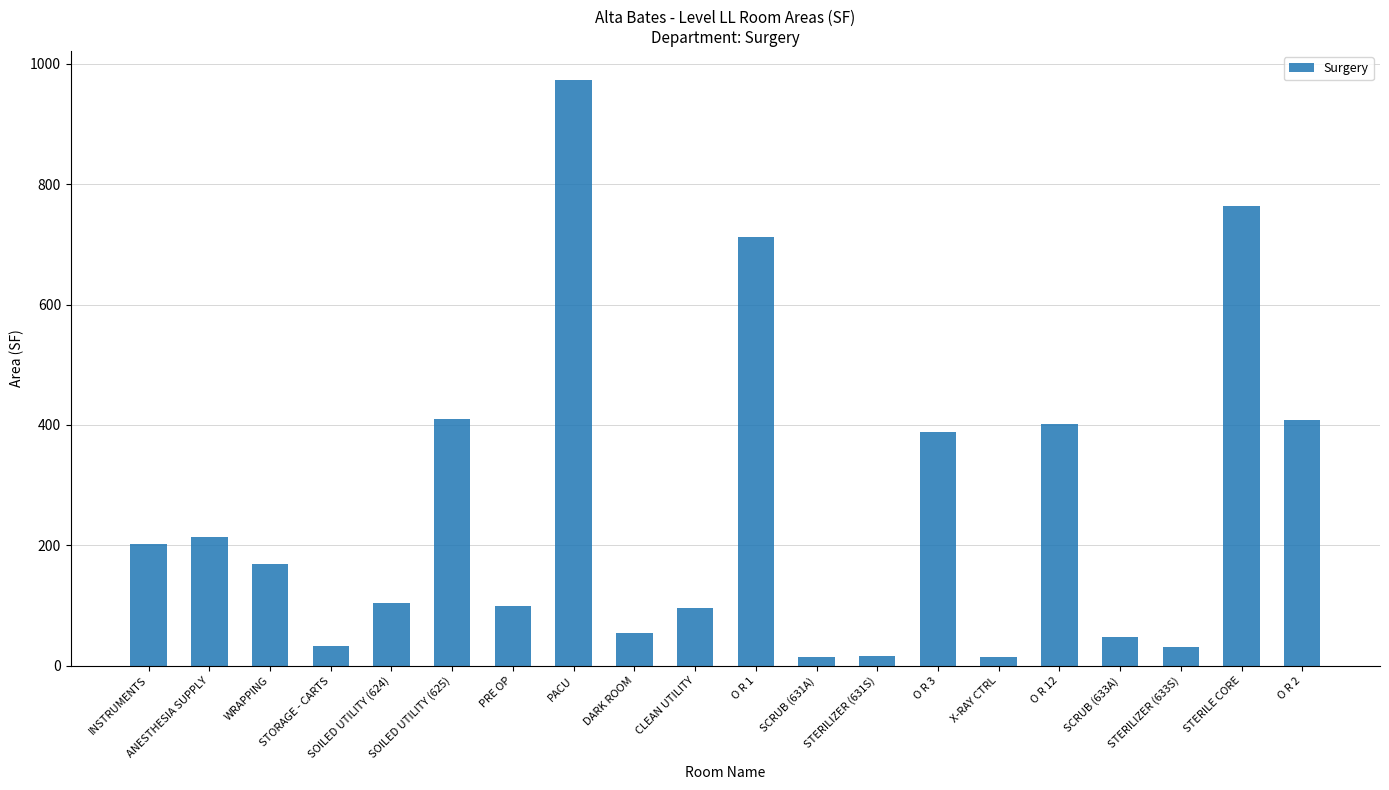

Which label corresponds to the largest value in the chart?

PACU